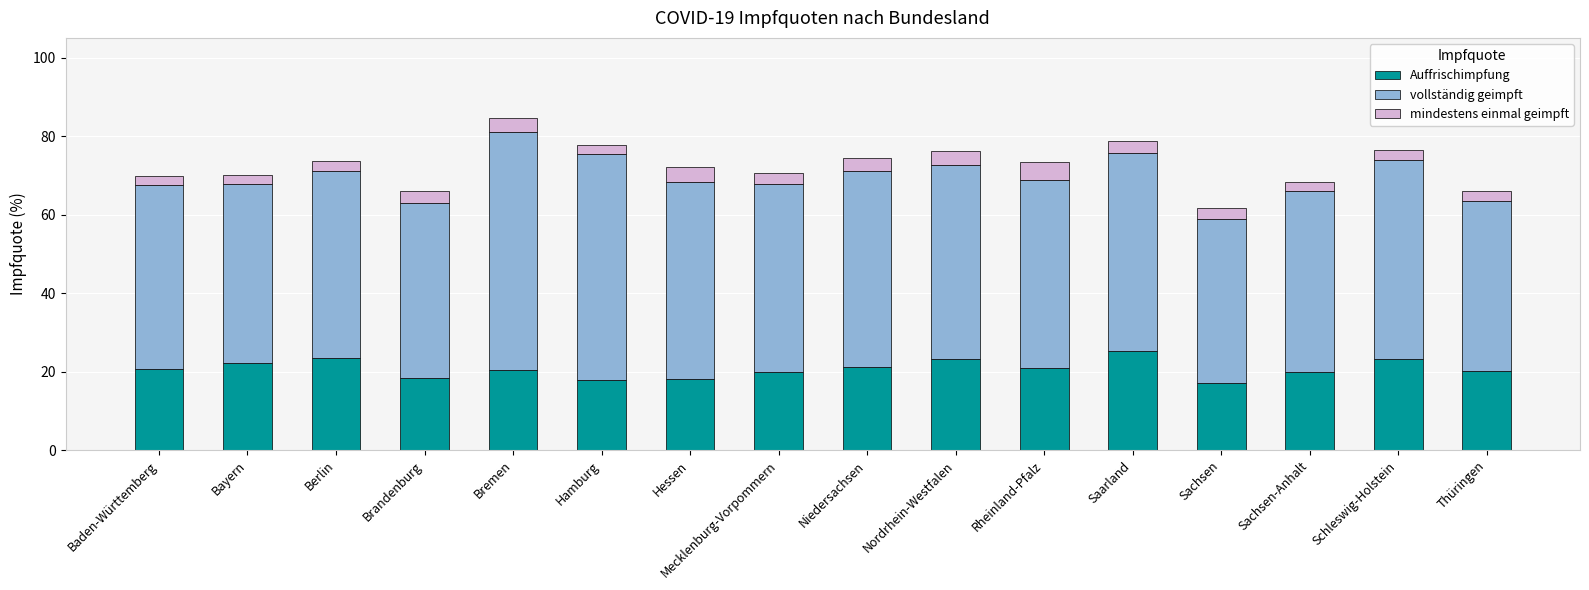

What is the minimum value for Auffrischimpfung?

17.2